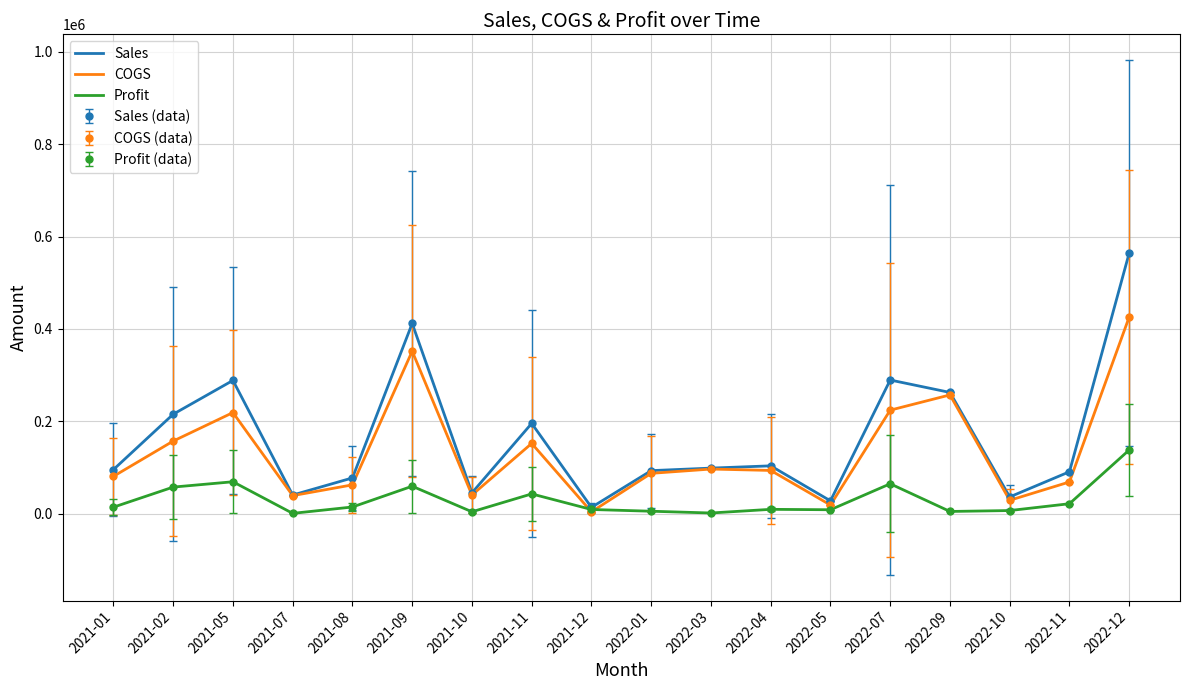

How many lines are shown in the chart?

3